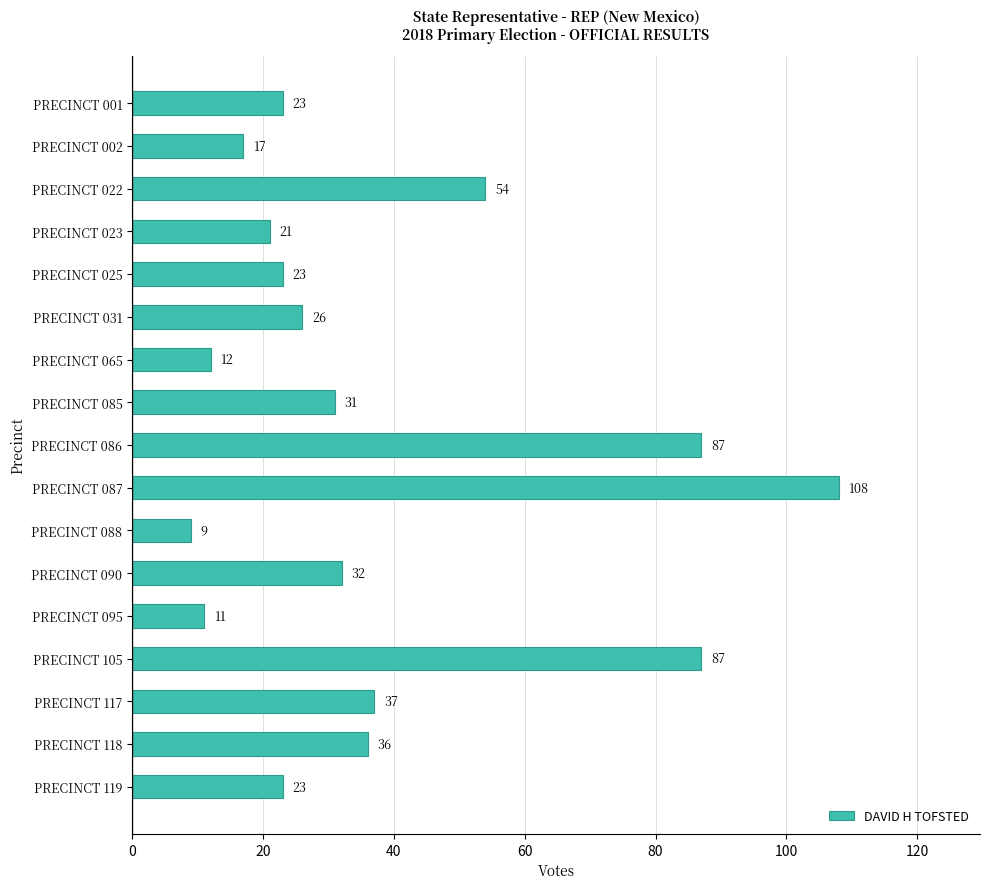

What is the average value?

37